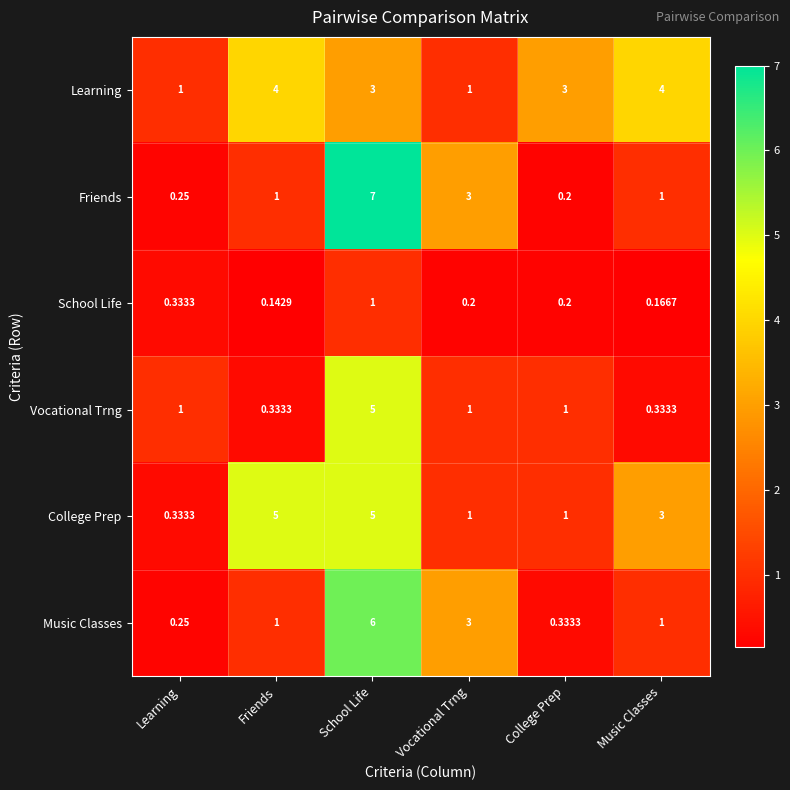

At which label does Music Classes reach its minimum?

Learning